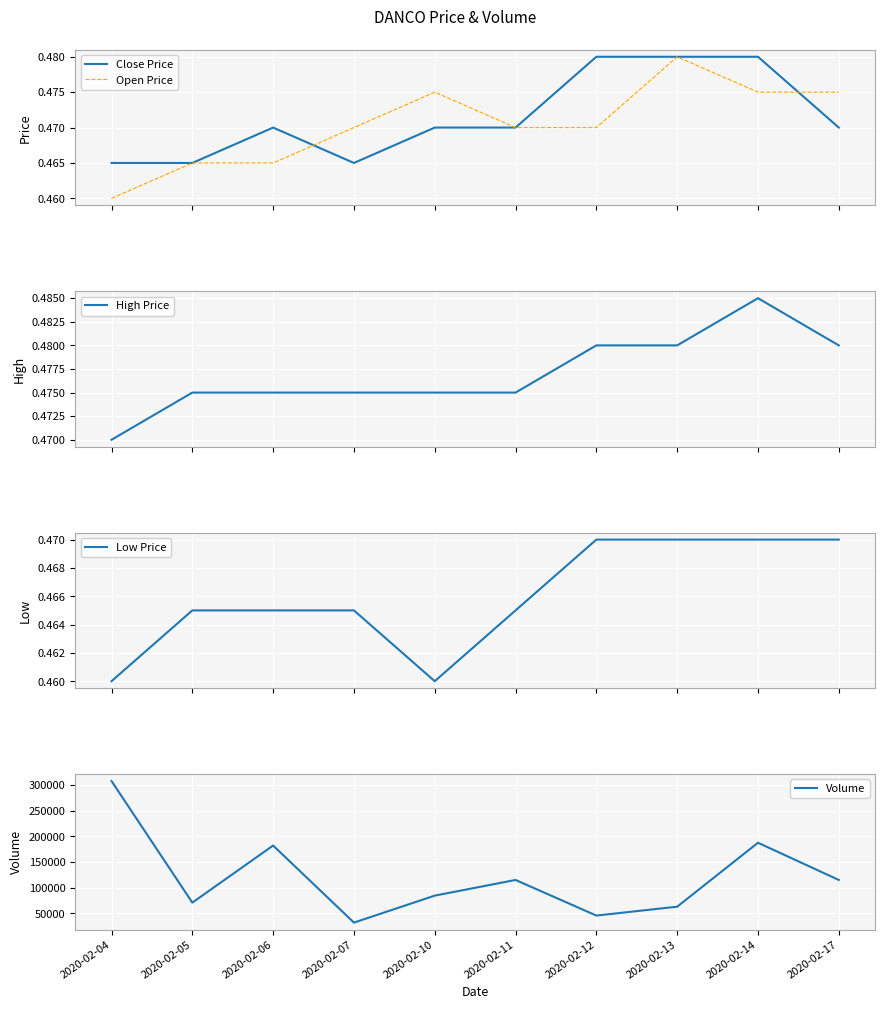

What is the minimum value shown in the chart?

0.5